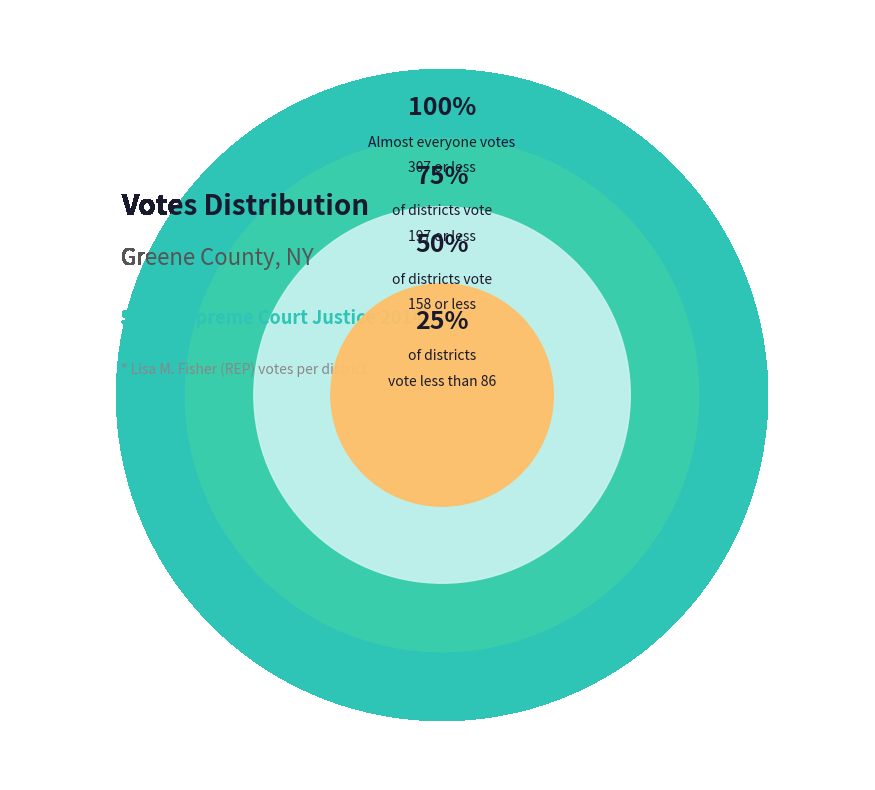

True or false: Coxsackie 1 accounts for 1% of the total.

False